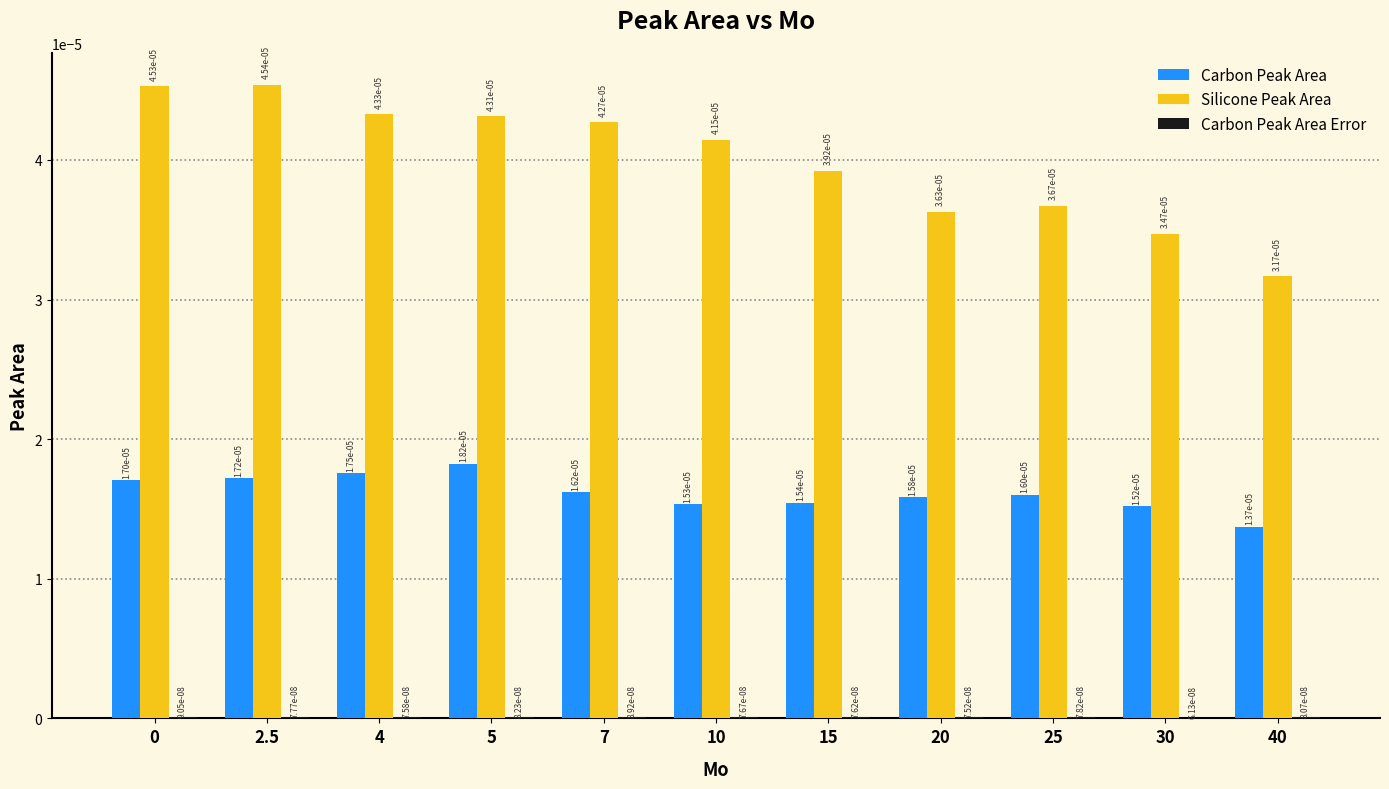

At which label does Carbon Peak Area reach its peak?

5